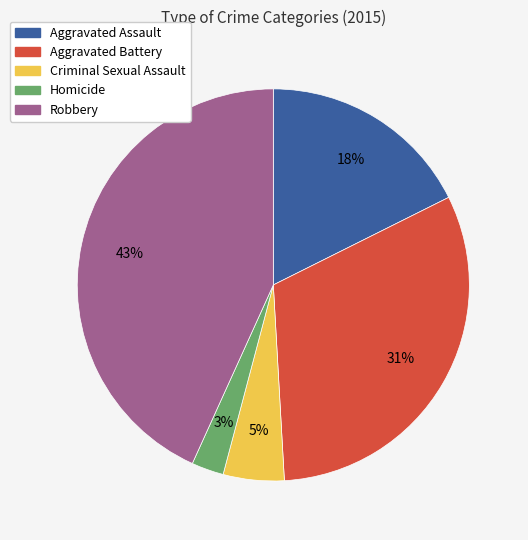

To the nearest percent, what portion does Aggravated Assault represent?

18%